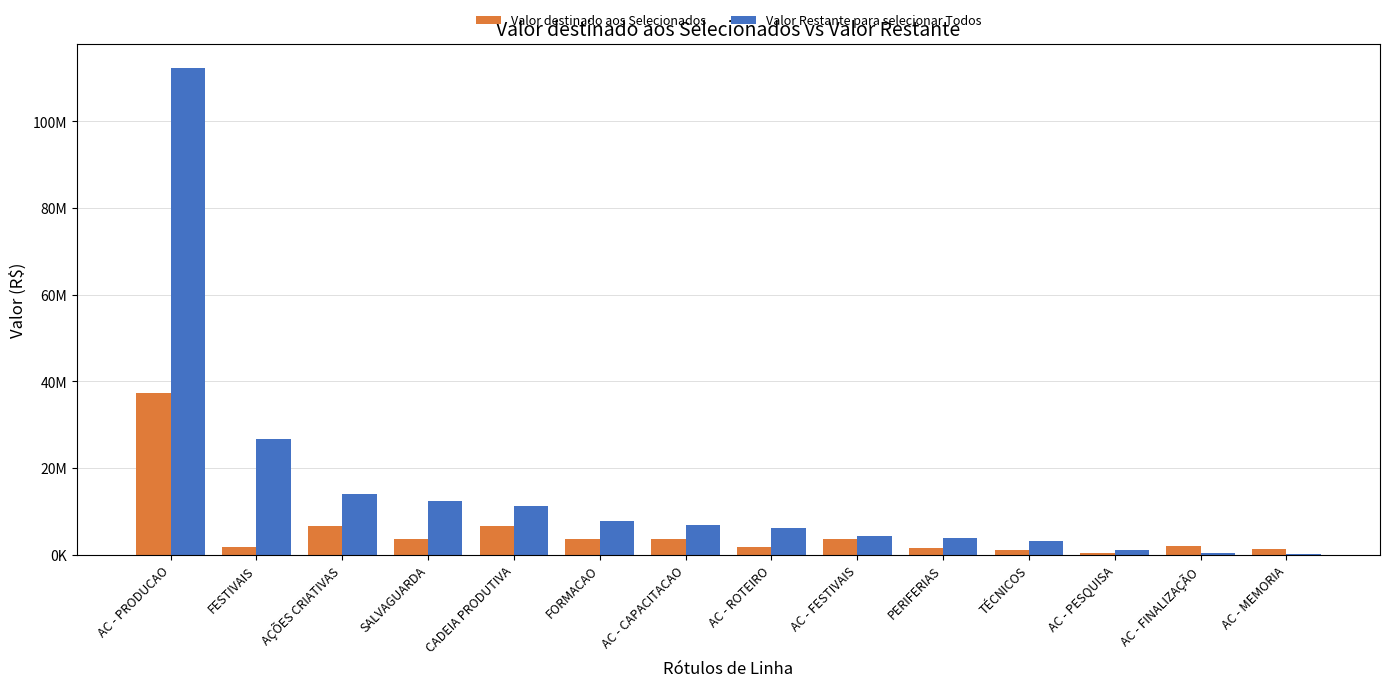

The value of Valor Restante para selecionar Todos at FESTIVAIS is 36859478.7. True or false?

False